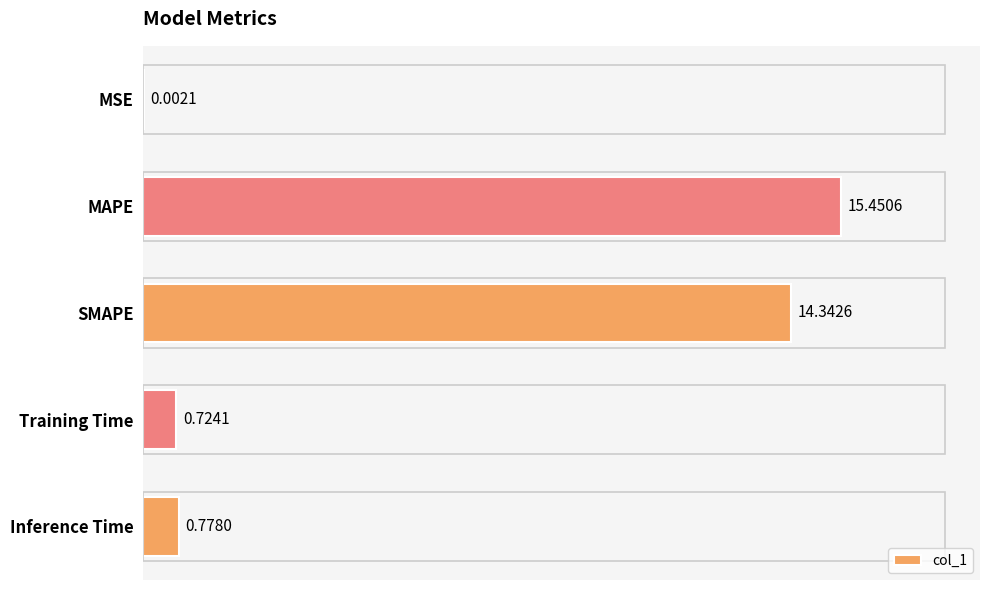

Between MAPE and Training Time, which is larger?

MAPE